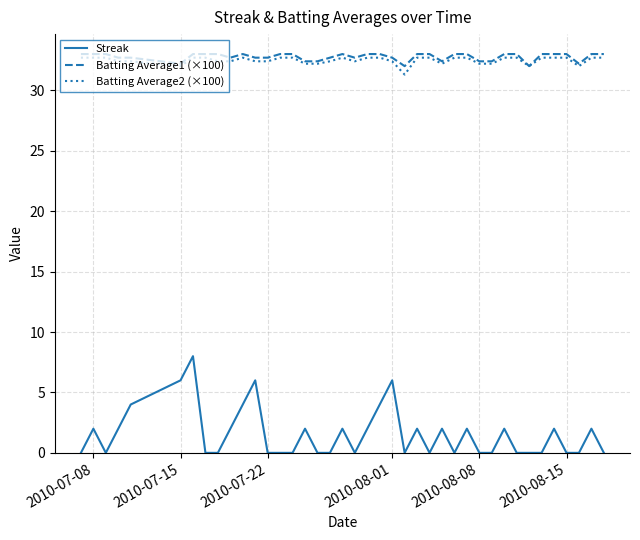

True or false: Batting Average2 (×100) and Streak intersect in this chart.

False